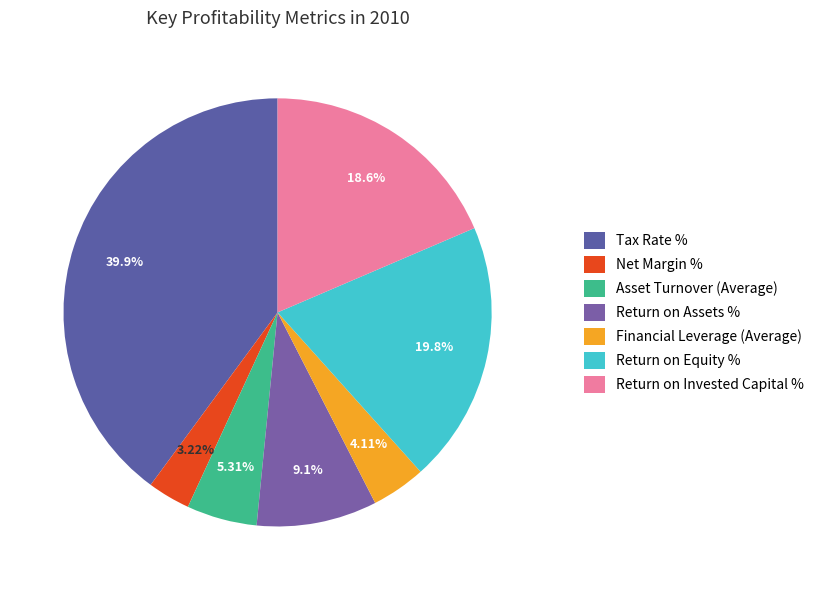

Is there a majority slice in this chart?

No